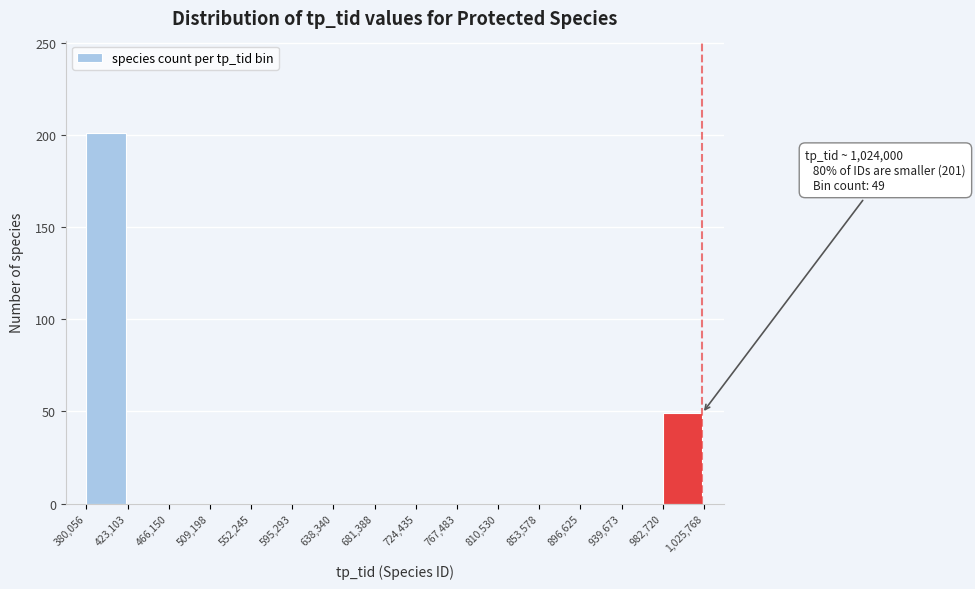

Which range on the x-axis has the tallest bar?

380,056 to 423,103